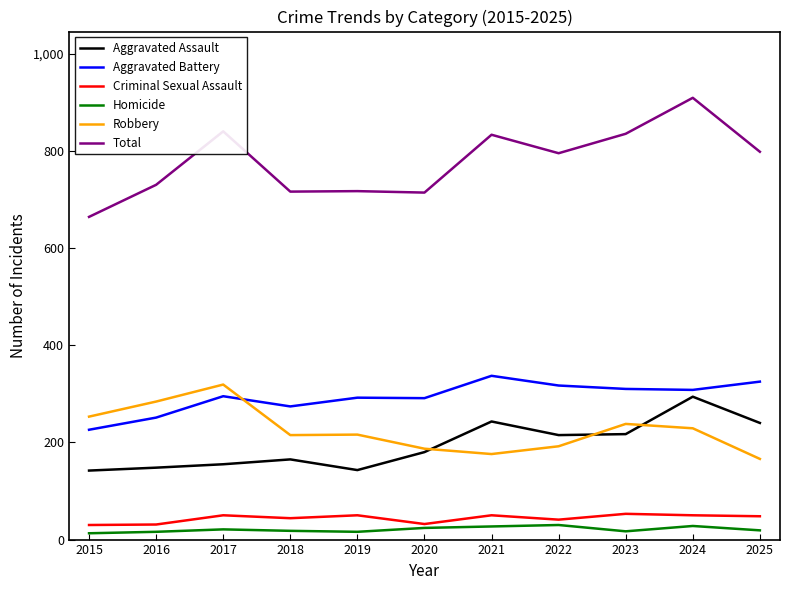

True or false: Robbery has more than 0 points higher than both neighbors.

True